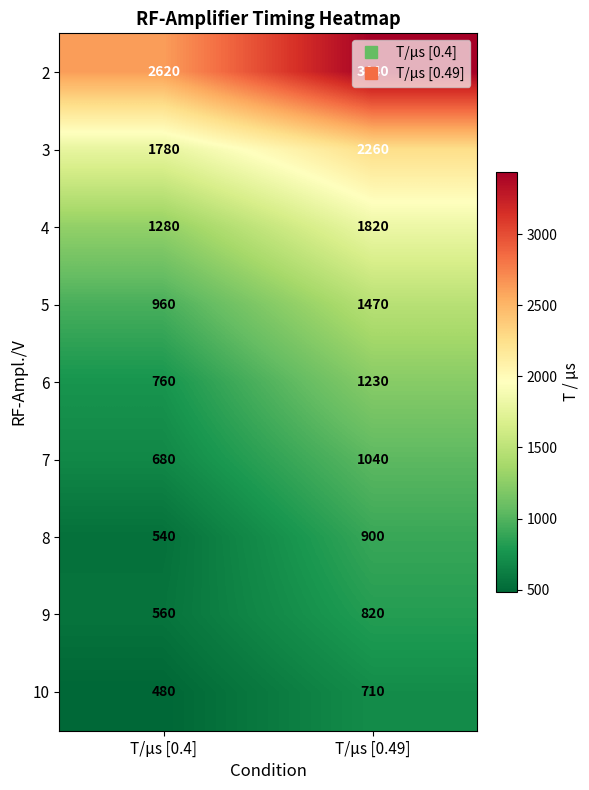

What is the difference between the highest and lowest values at T/μs [0.49]?

2730